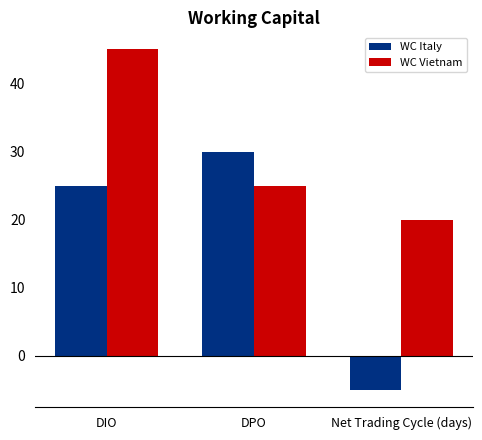

Which series has the largest total across all categories?

WC Vietnam